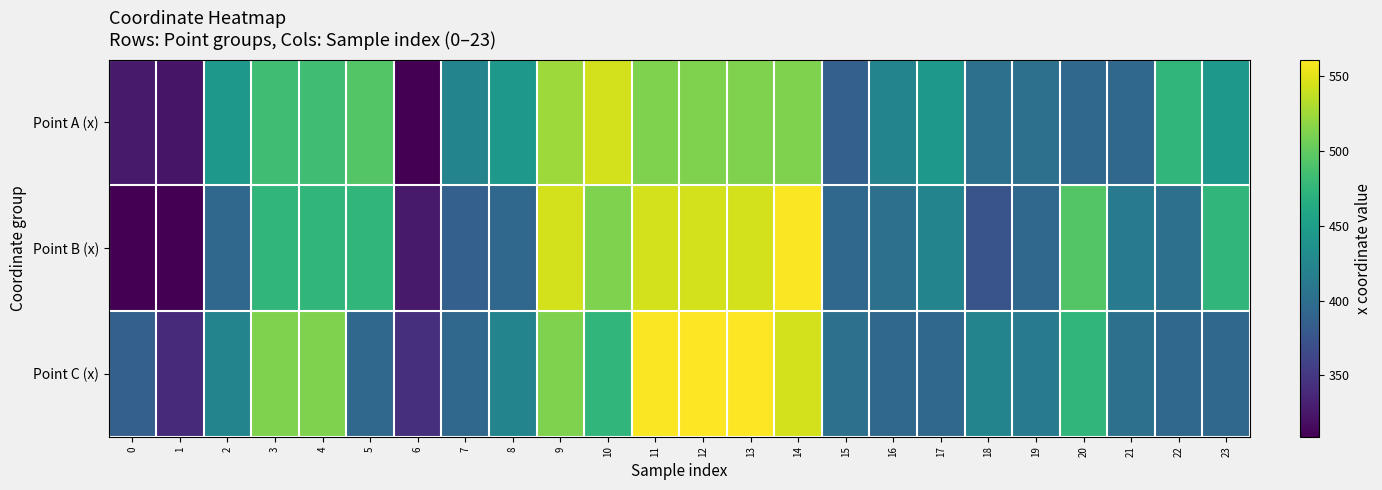

At 9, list the series in order from largest to smallest.

Point B (x), Point A (x), Point C (x)